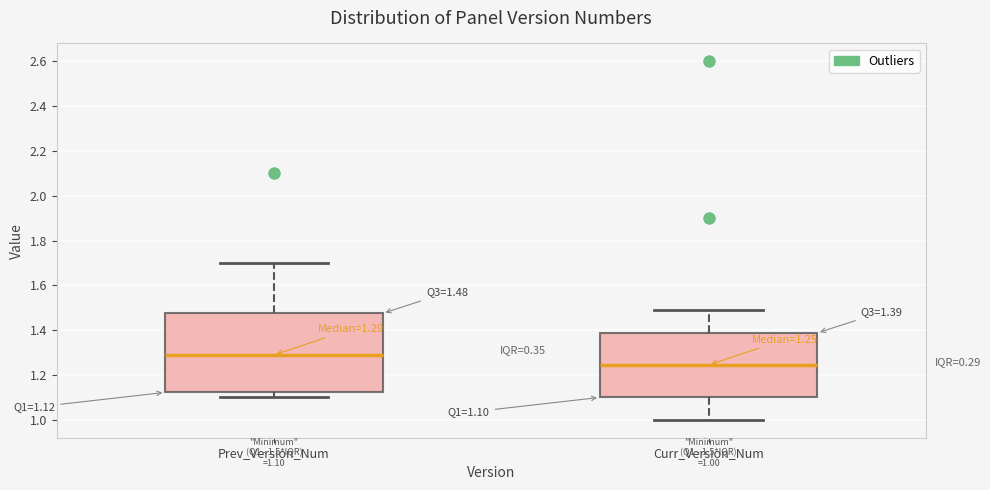

Which box's median line is the highest?

Prev_Version_Num